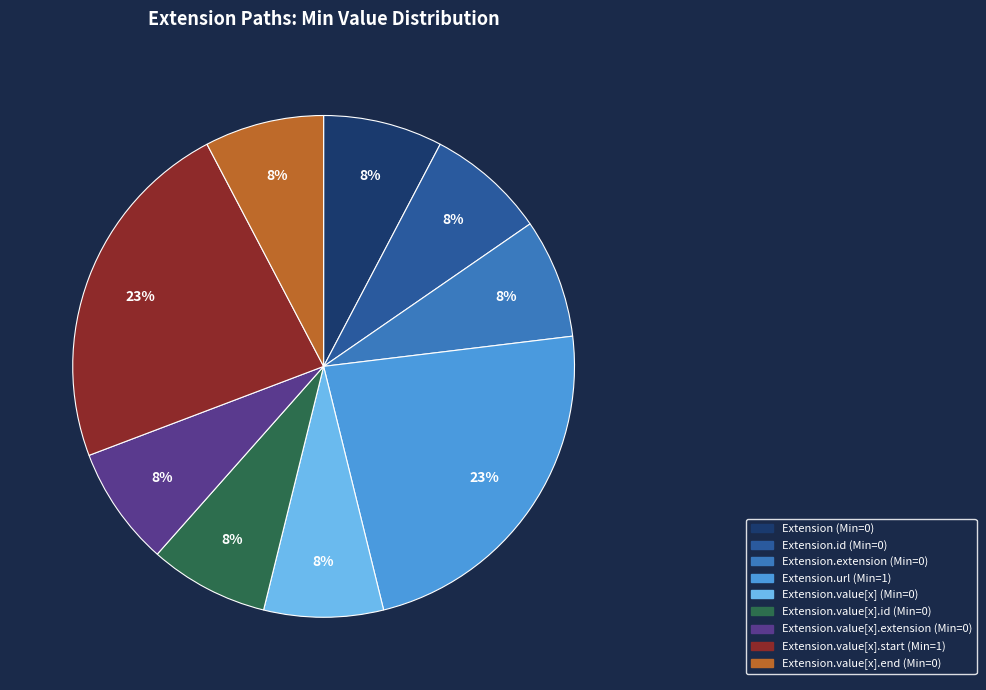

Is there a majority slice in this chart?

No